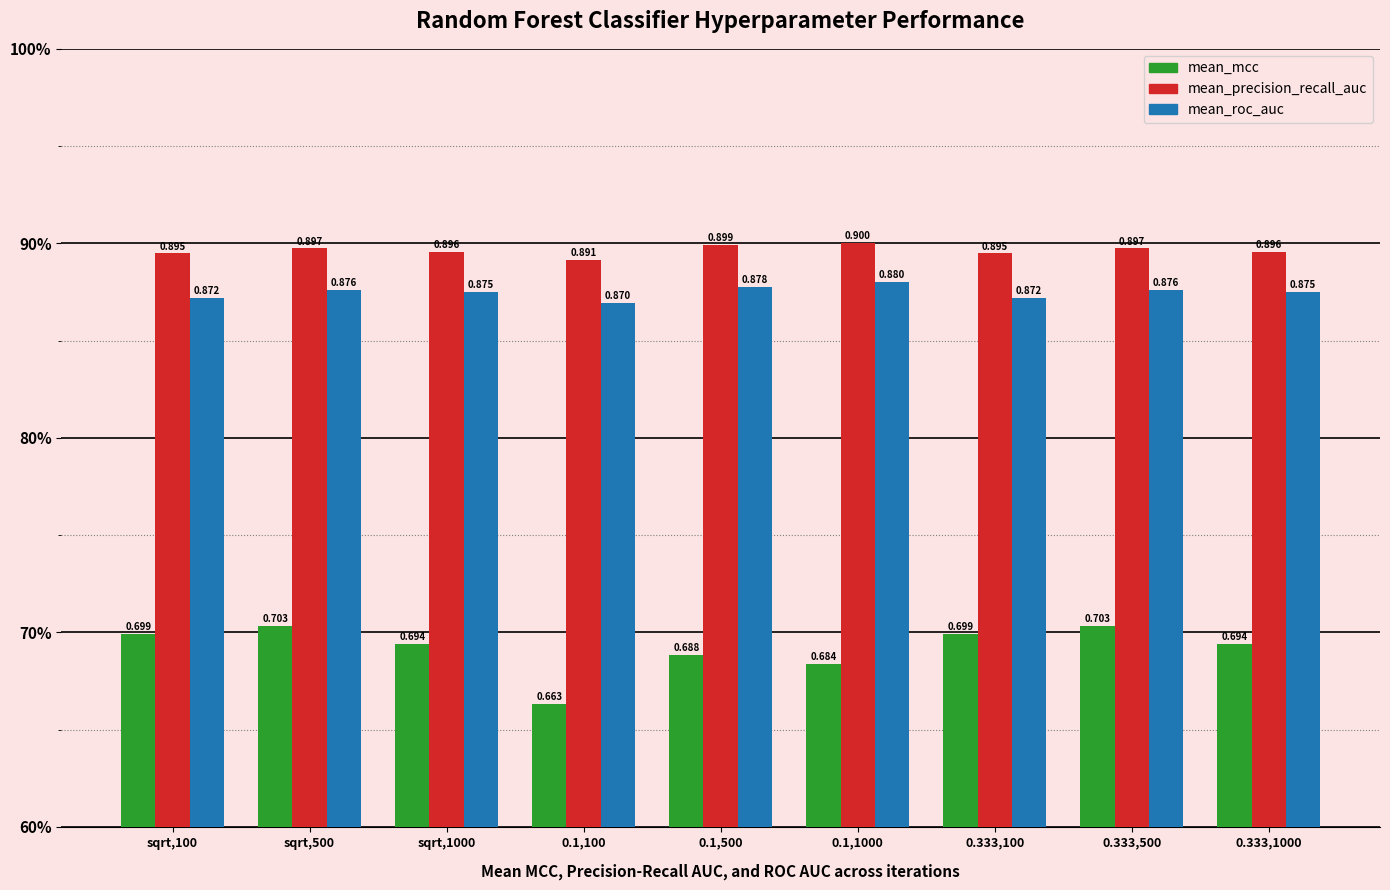

What is the label of the 6th bar from the right?

0.1,100